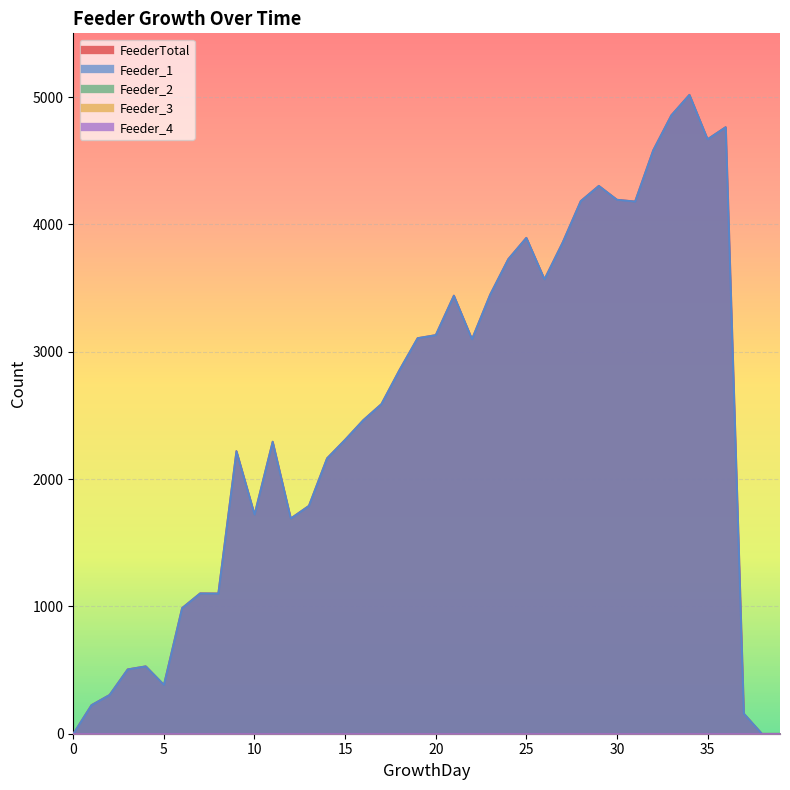

True or false: FeederTotal and Feeder_1 cross at least once.

False